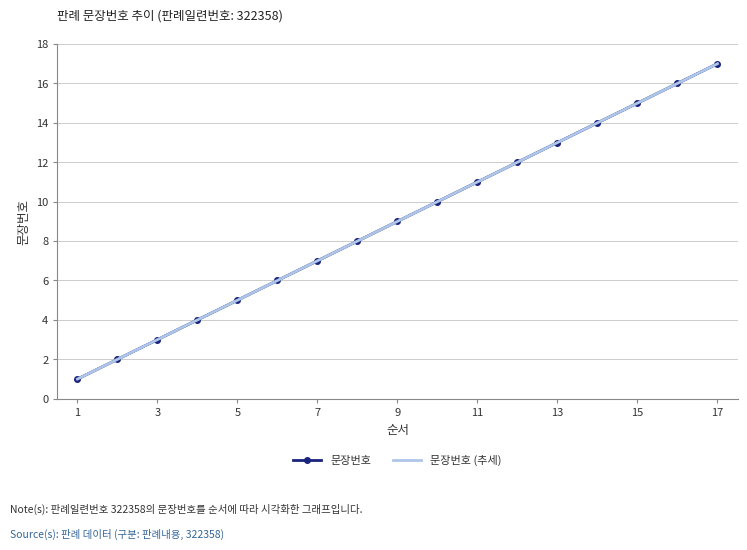

List the series in order of their peak value, highest first.

문장번호, 문장번호 (추세)